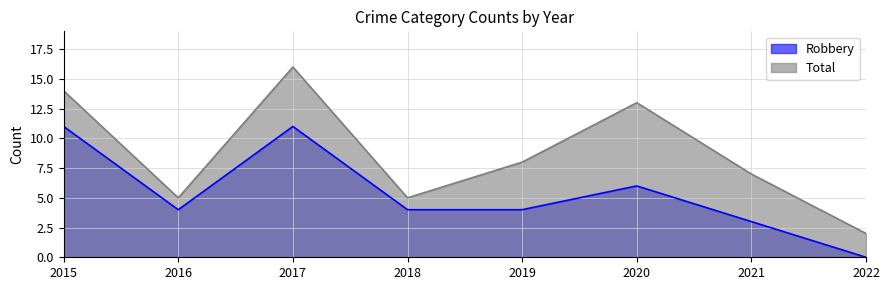

Rank the categories by Total value from lowest to highest.

2022, 2016, 2018, 2021, 2019, 2020, 2015, 2017